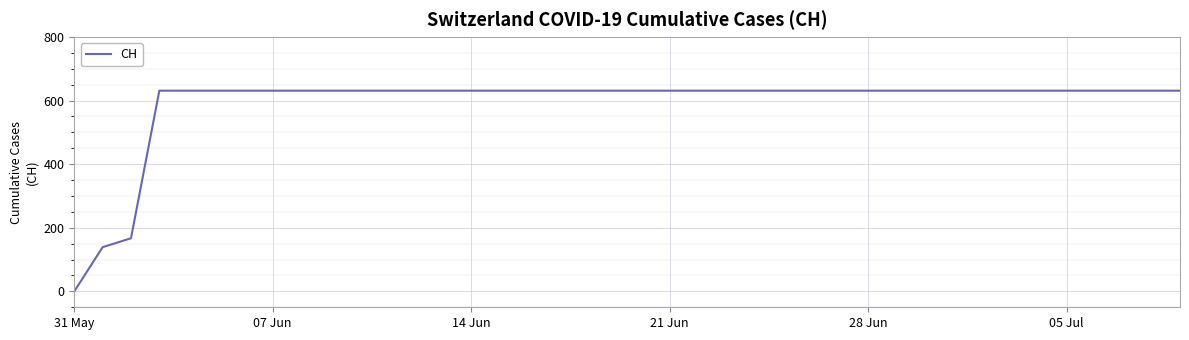

What is the maximum value shown in the chart?

631